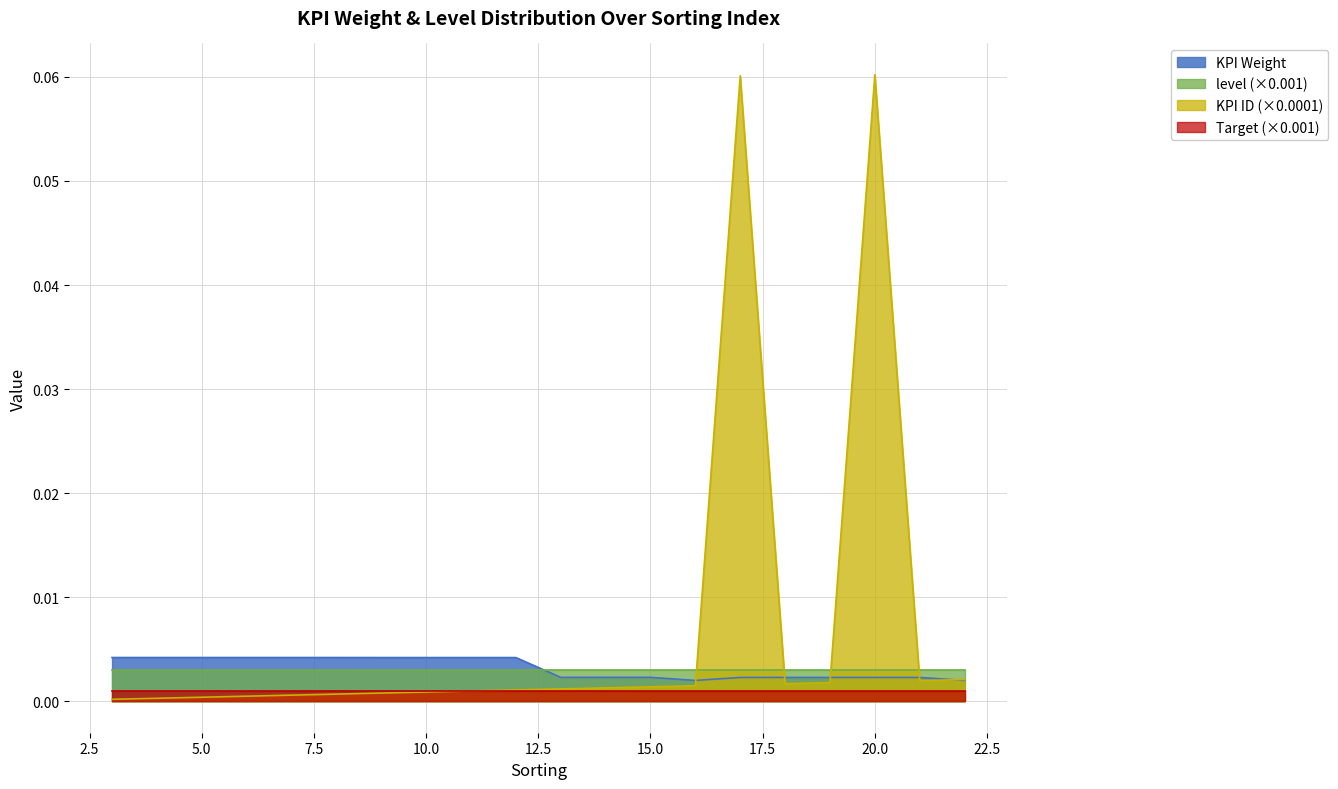

Which series has the widest spread of values?

KPI ID (×0.0001)